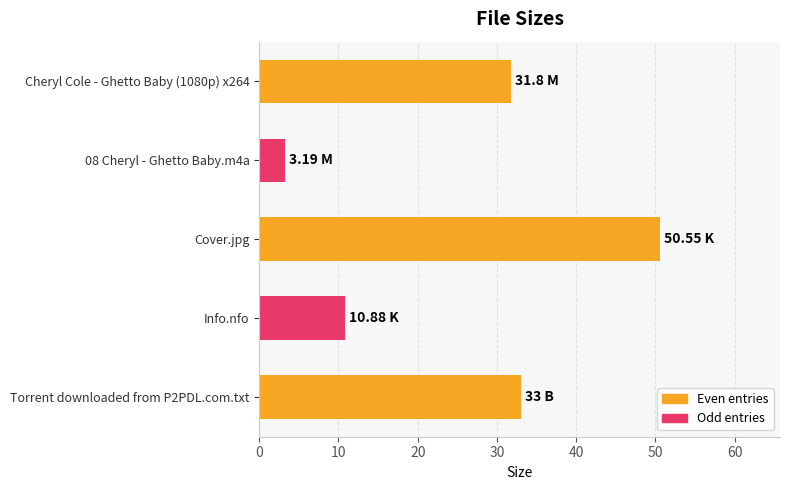

Rank the categories by value from highest to lowest.

Cover.jpg, Torrent downloaded from P2PDL.com.txt, Cheryl Cole - Ghetto Baby (1080p) x264, Info.nfo, 08 Cheryl - Ghetto Baby.m4a